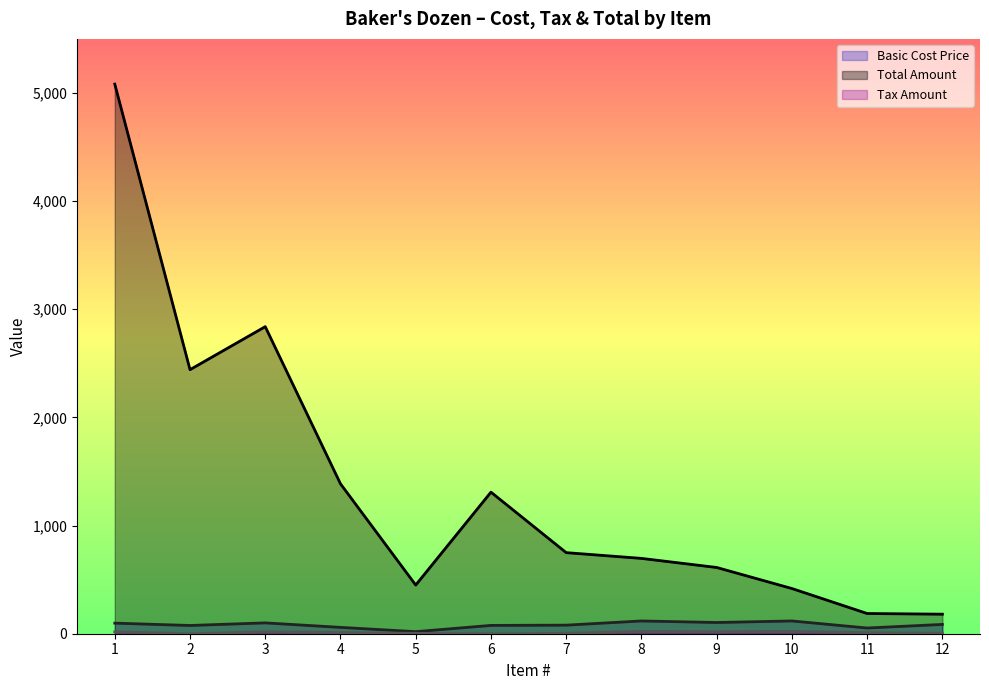

Which has a higher value, 12 or 7?

12